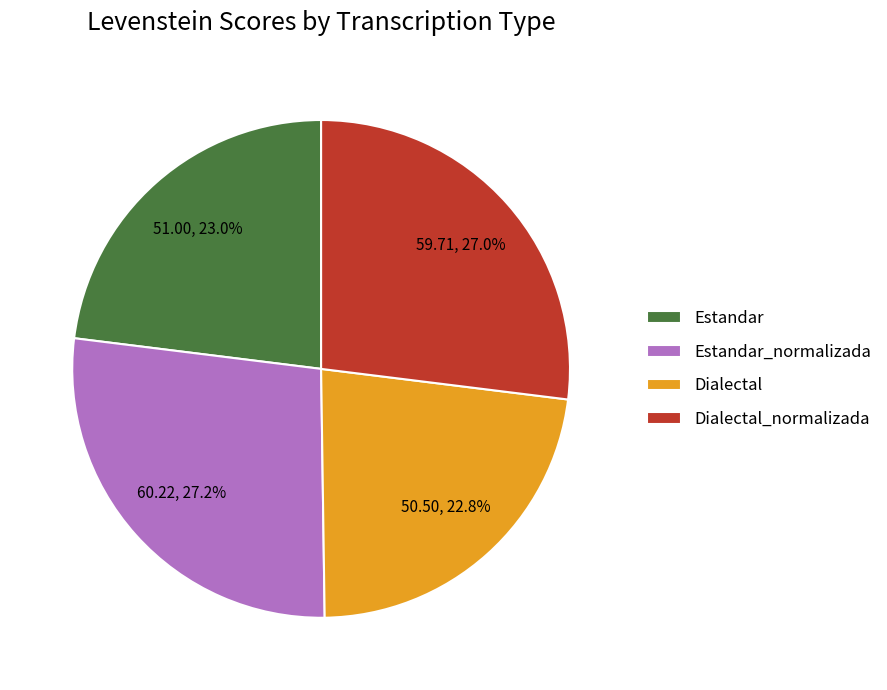

How many segments does this pie chart have?

4